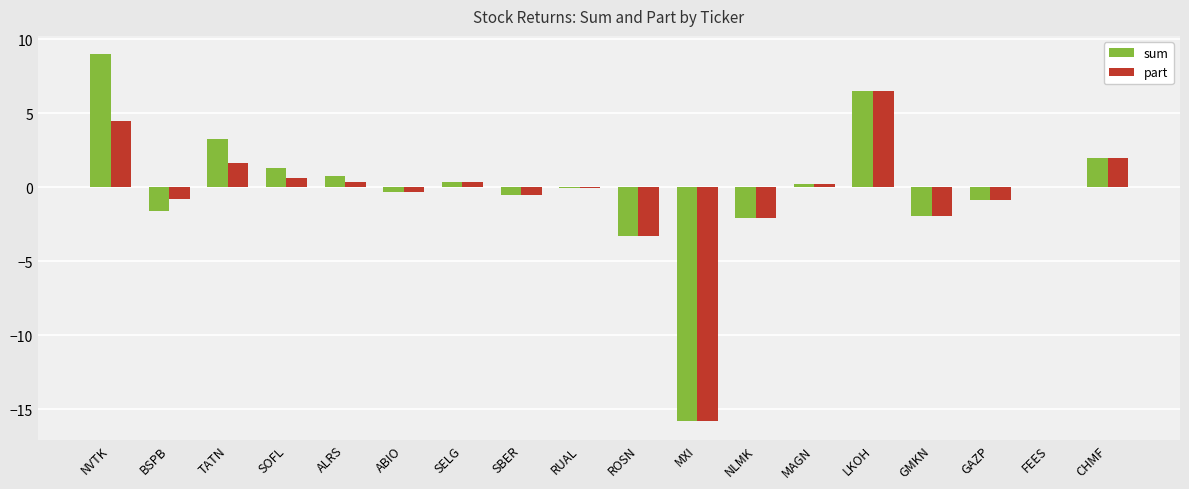

Is the value of part at SBER greater than the value of sum at BSPB?

Yes